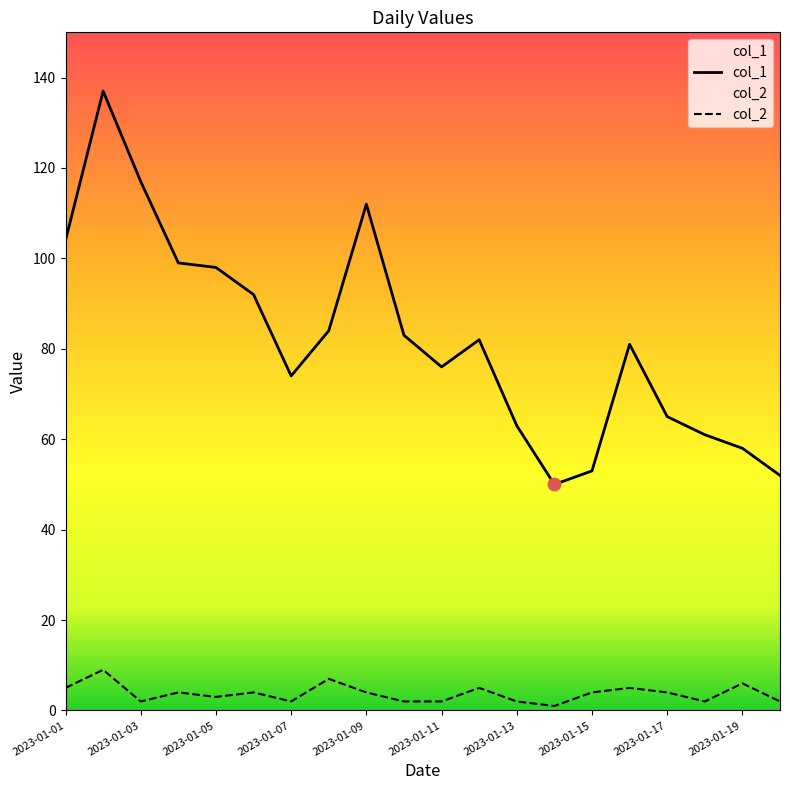

Which series has the largest Y range (max minus min)?

col_1